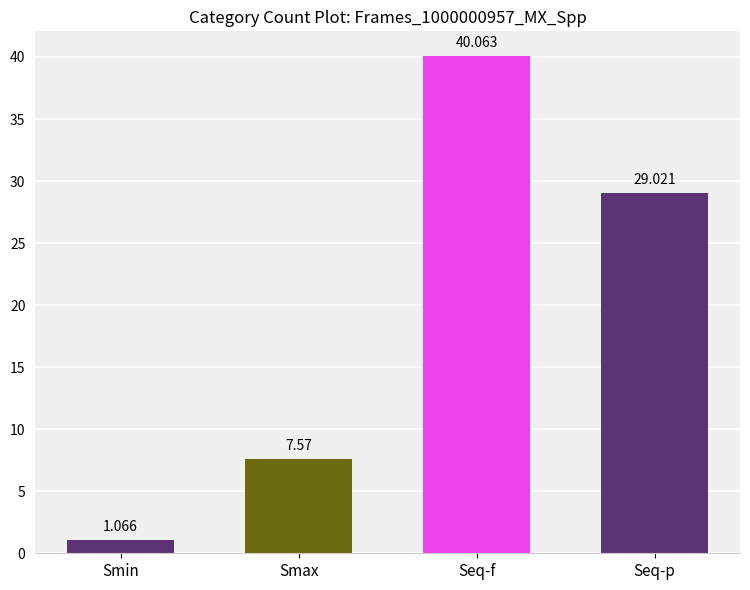

Between Smax and Seq-p, which is larger?

Seq-p